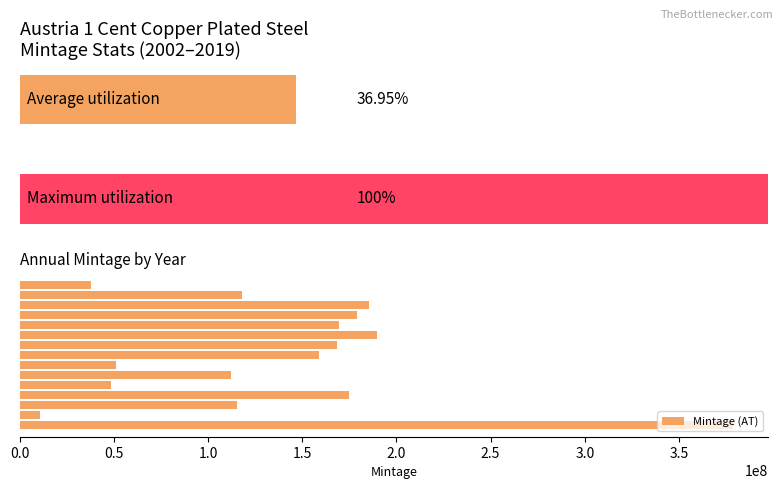

What is the average value of the Mintage (AT) series?

139866733